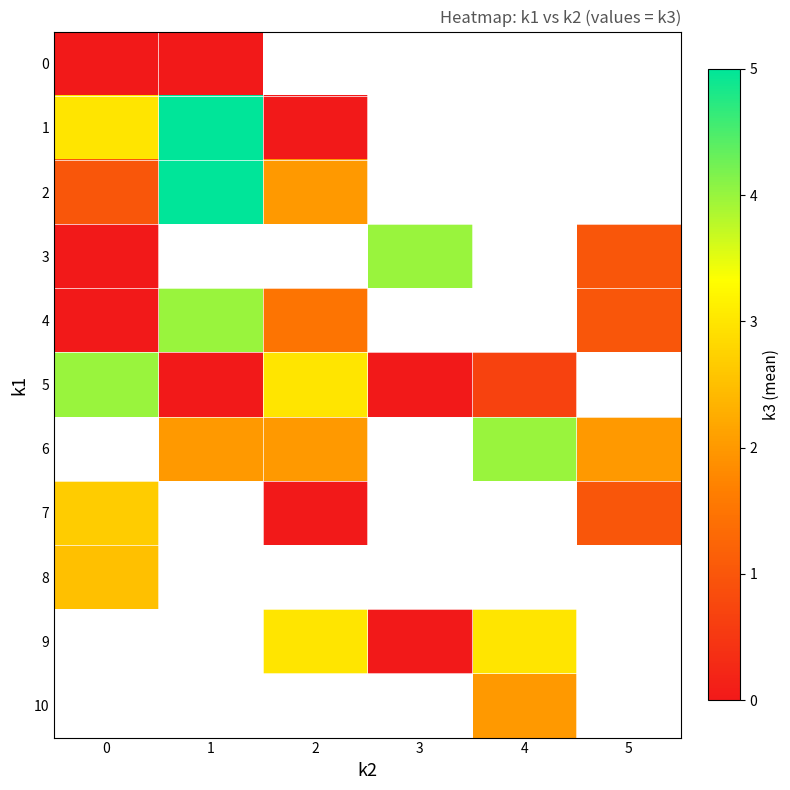

Rank the categories by 1 value from lowest to highest.

2, 0, 1, 3, 4, 5